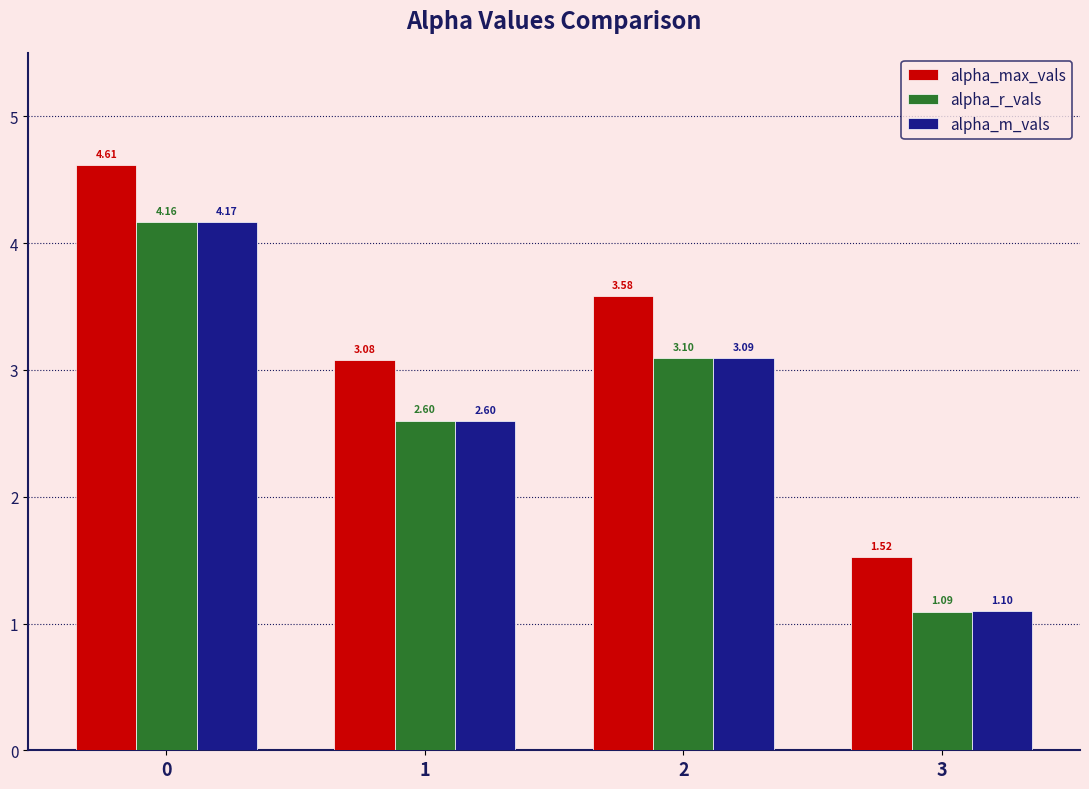

What is the difference between the highest and lowest values at 0?

0.5